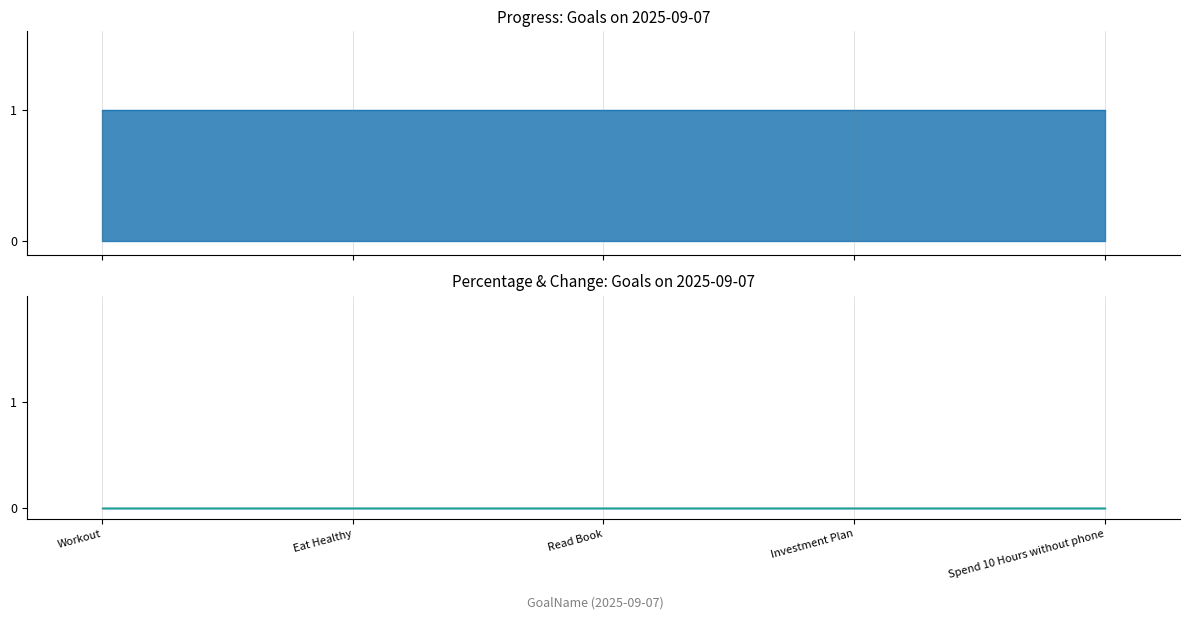

What is the maximum value shown in the chart?

1